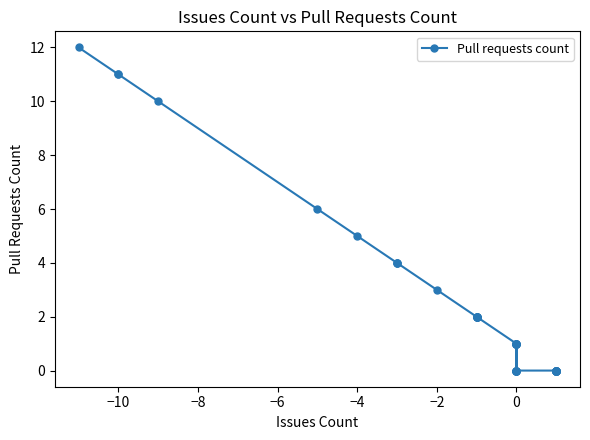

The chart shows a value of 6 at 39. True or false?

False